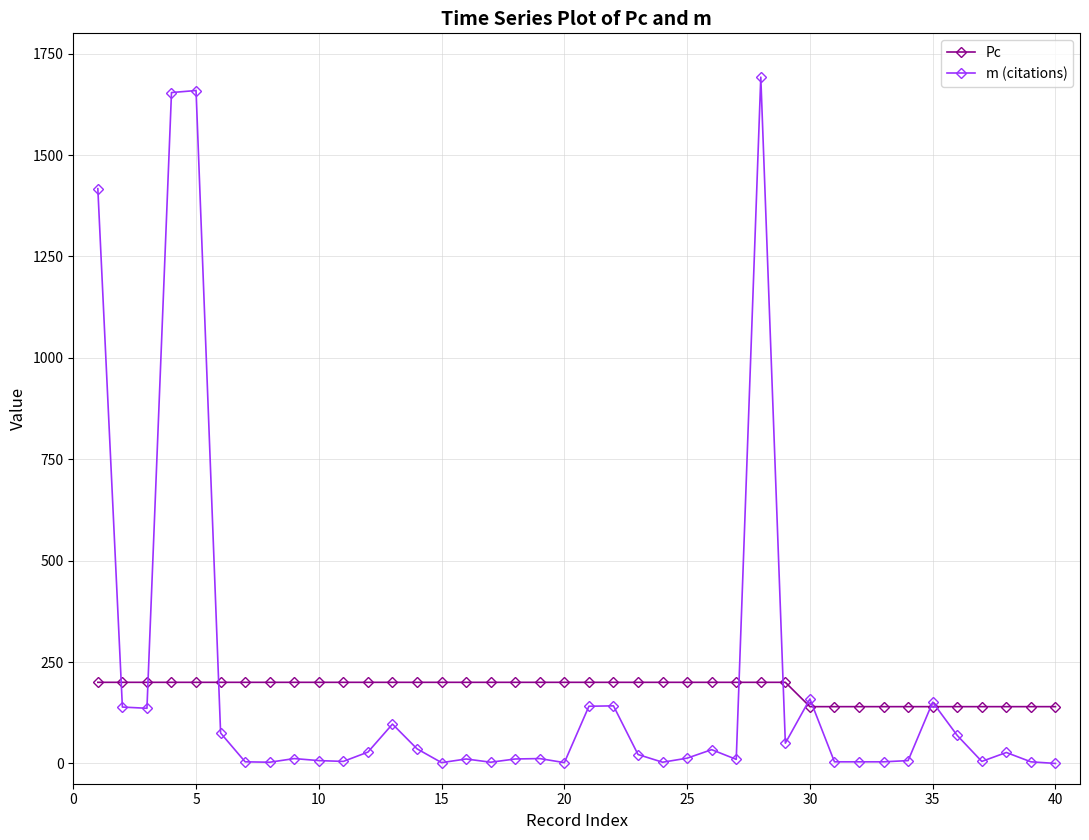

Which series has the widest spread of values?

m (citations)